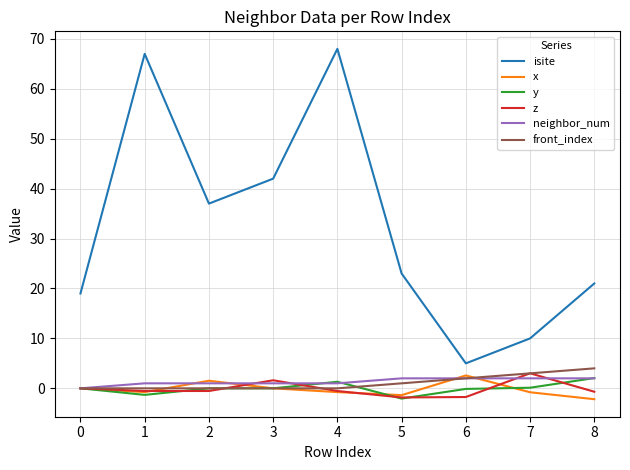

What value does the x series have at 7?

-0.8